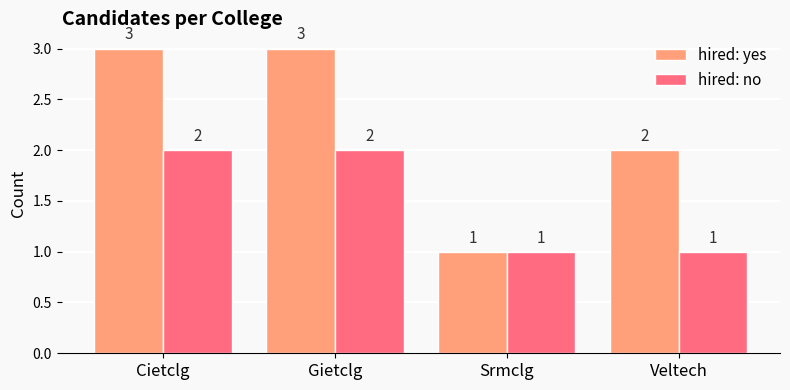

Read the hired: no value at Srmclg.

1